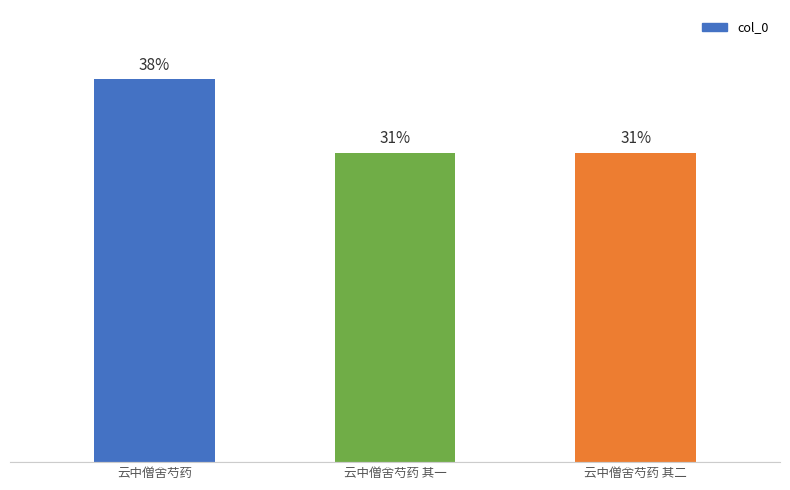

Does the chart contain any negative values?

No